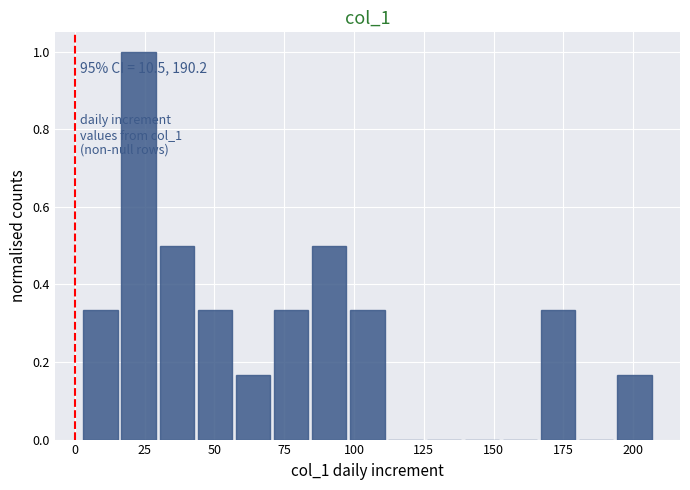

Around what value on the x-axis is the tallest bar? Give the approximate position of its centre, as read against the axis.

25